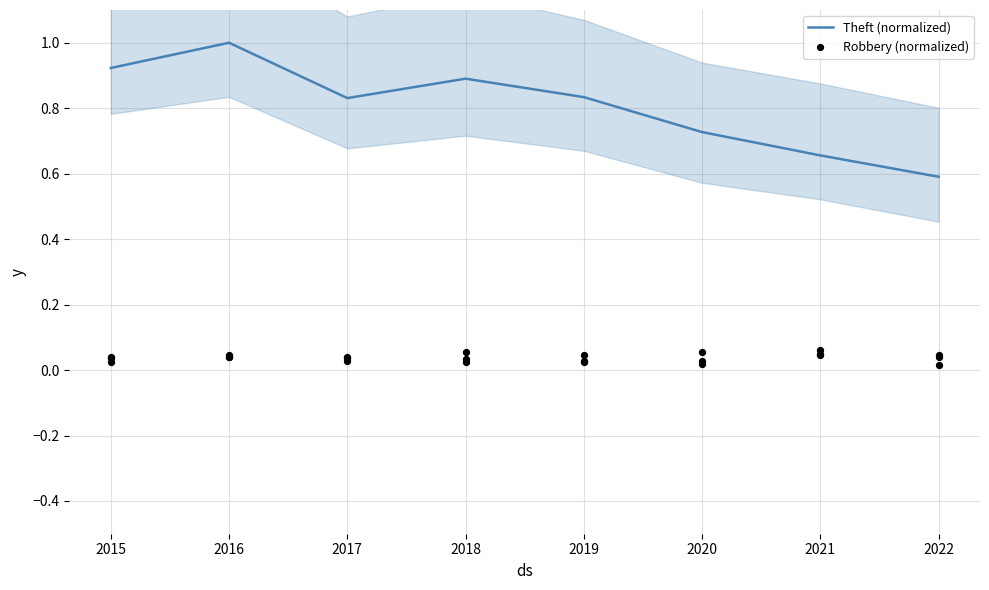

Which series reaches the minimum Y coordinate?

Robbery (normalized)